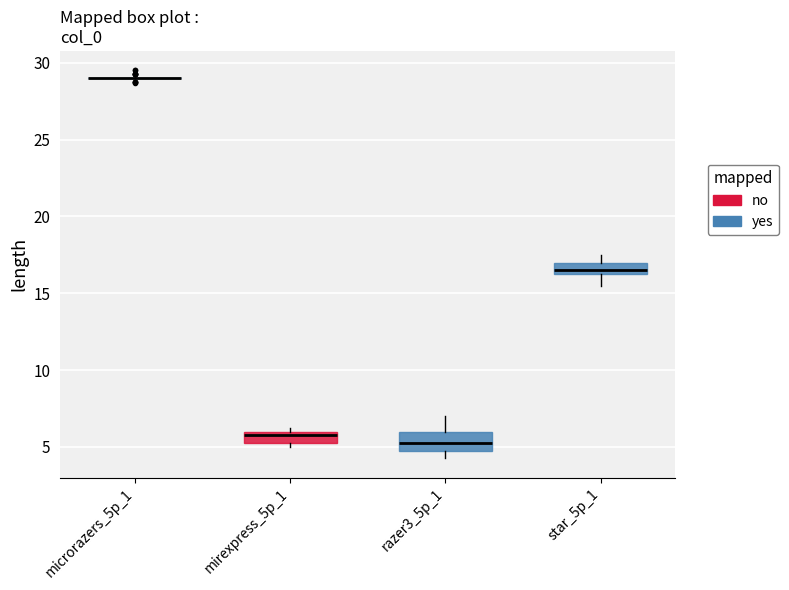

Where is the lower edge of the box for mirexpress_5p_1 on the y-axis? The values are not printed on the chart, so give them approximately, as read against the axis.

5.5